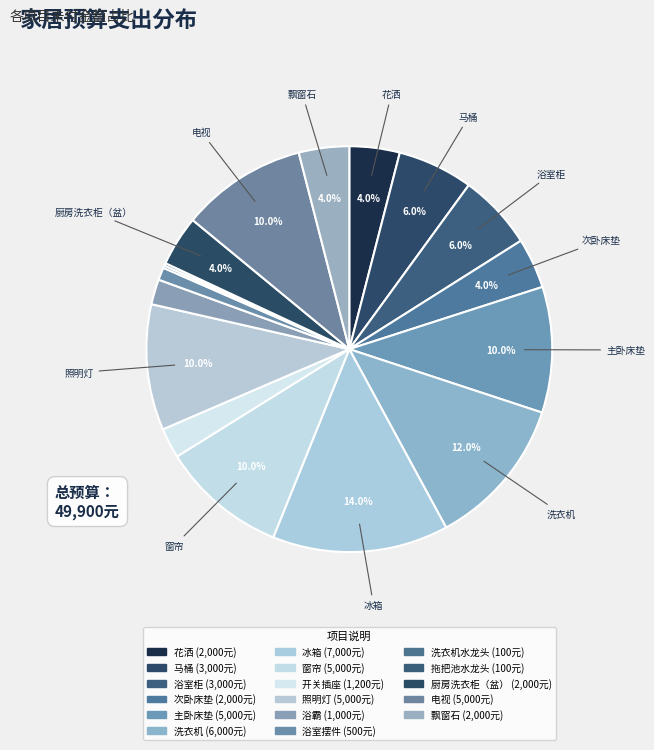

To the nearest percent, what is the average slice percentage?

6%